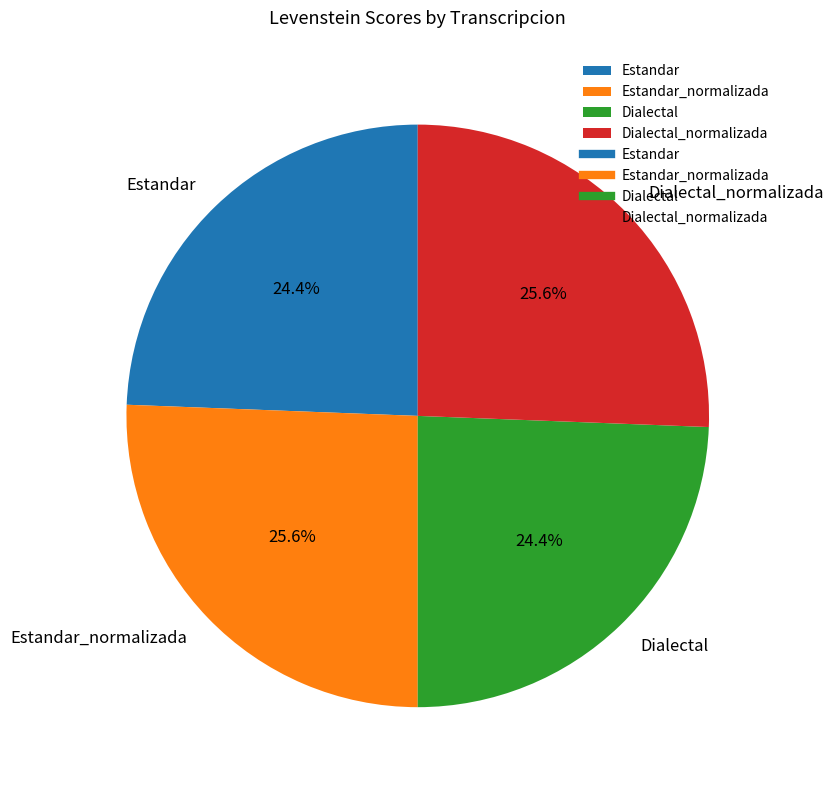

To the nearest percent, what percentage of the pie is Dialectal?

24%